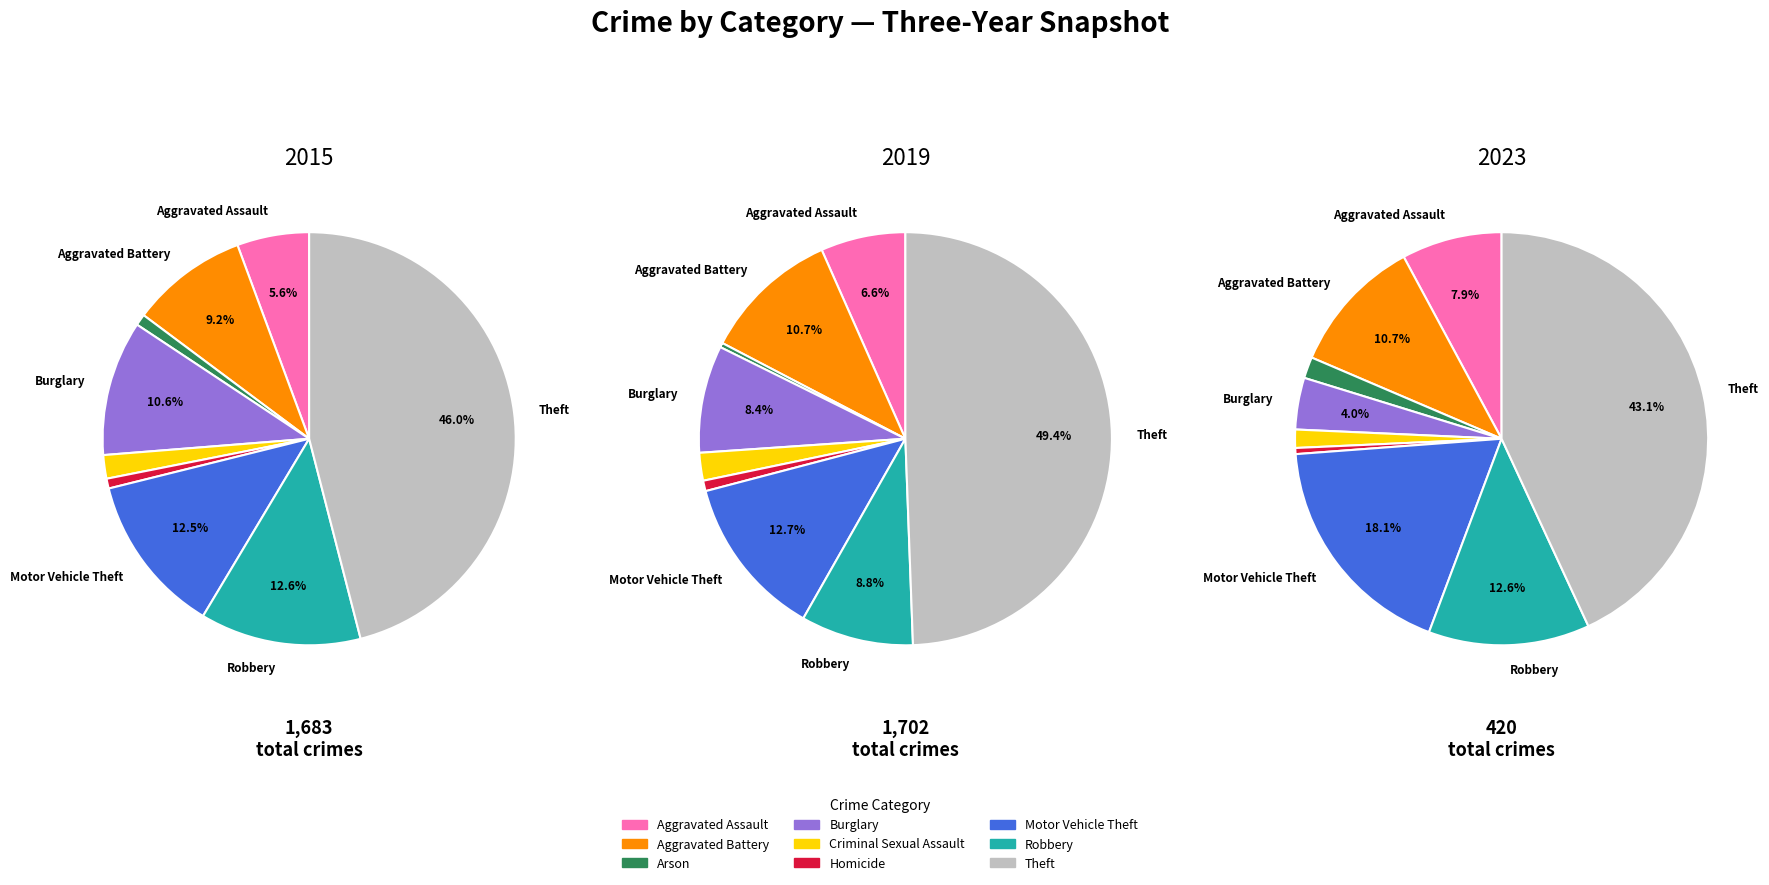

Rank the series by their maximum value, from lowest to highest.

2023, 2015, 2019